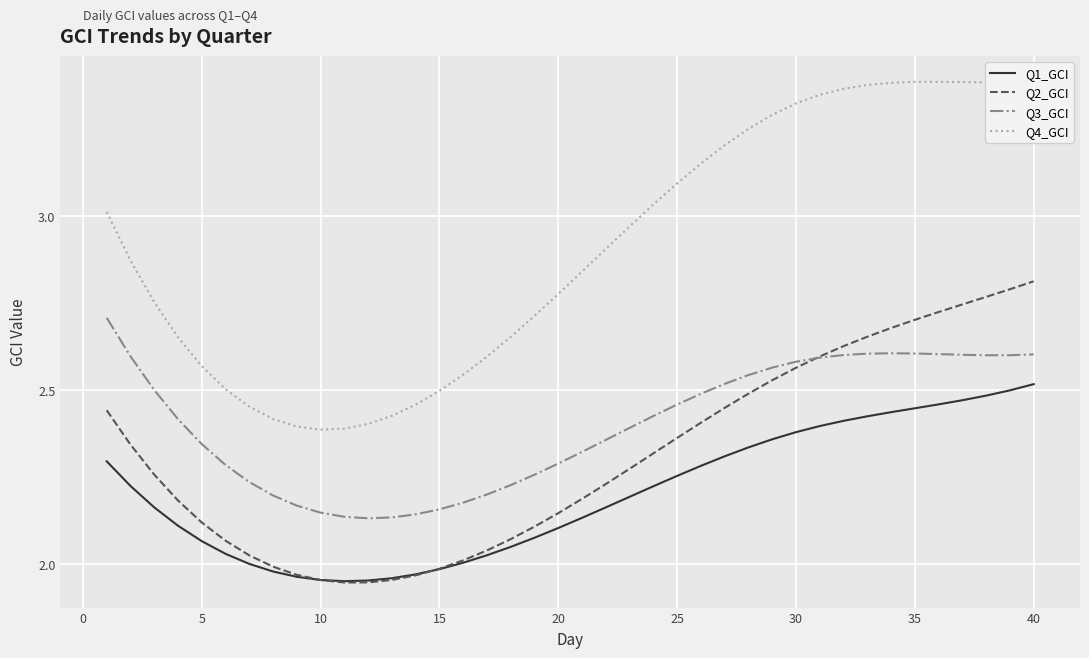

List the series in order of their peak value, highest first.

Q4_GCI, Q2_GCI, Q3_GCI, Q1_GCI